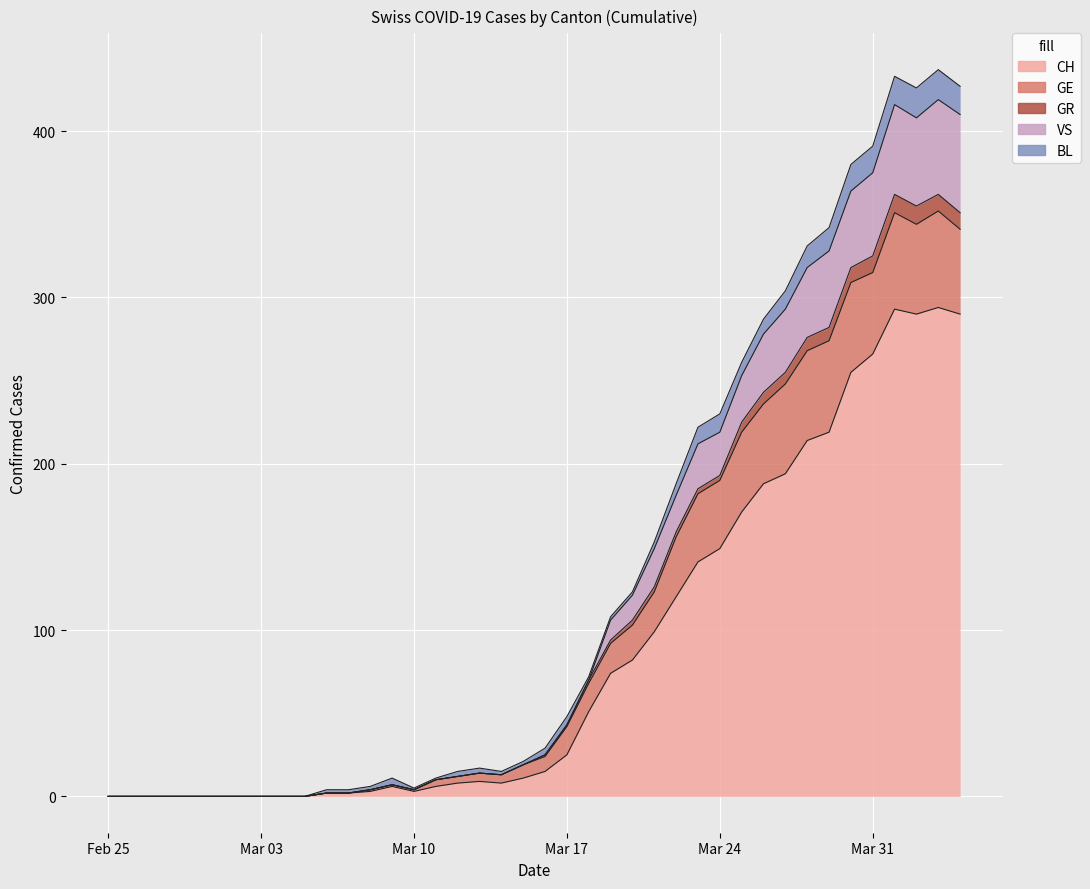

True or false: GR and GE cross at least once.

False